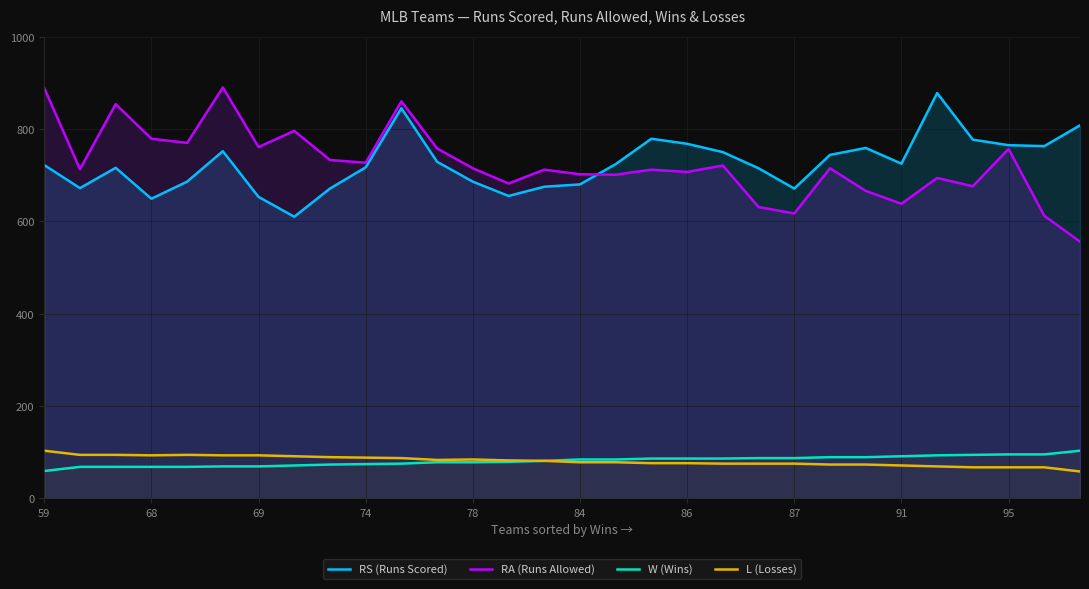

What is the average value of the RA (Runs Allowed) series?

725